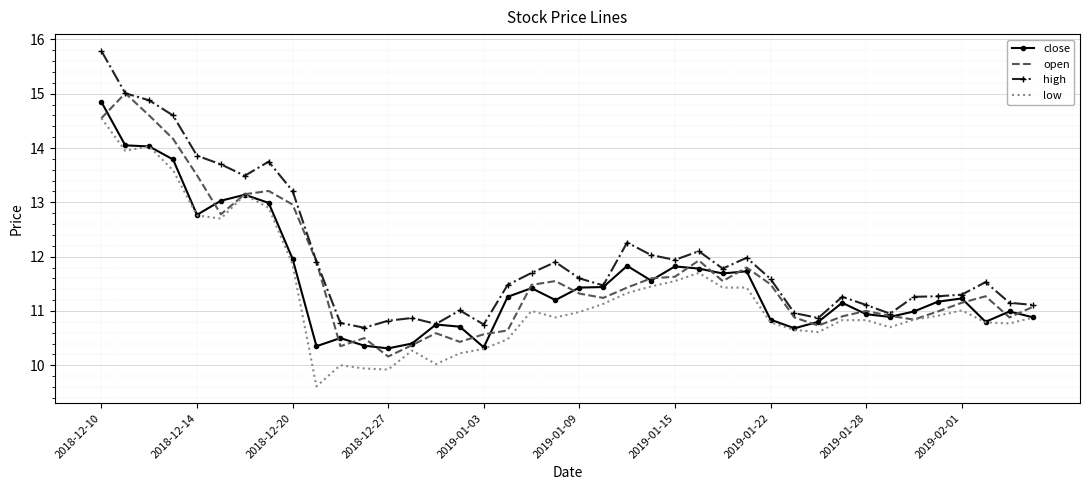

What is the greatest value displayed?

15.8